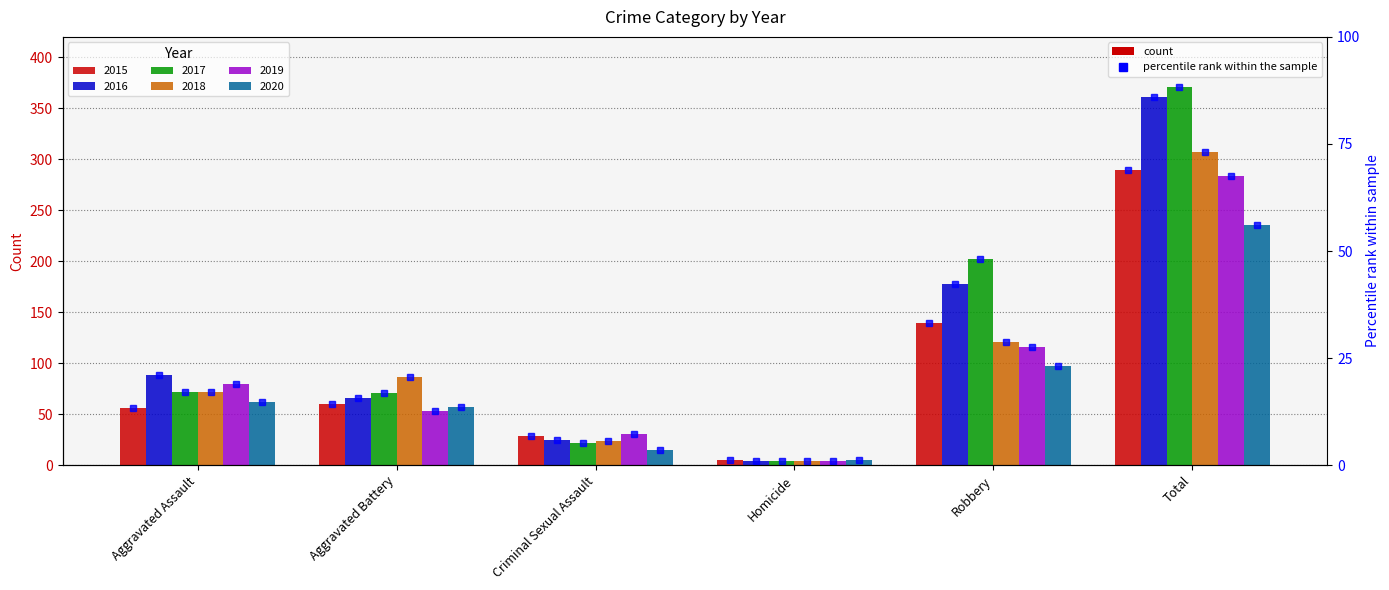

What position from the left is Aggravated Assault?

1